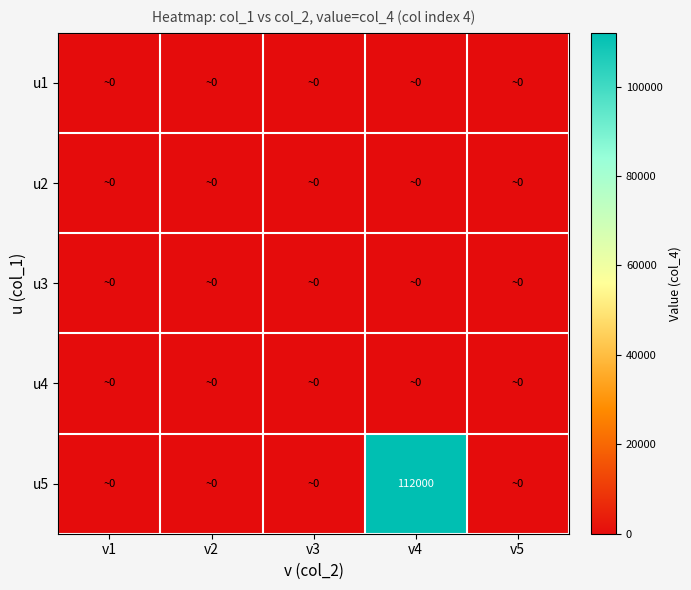

Is it true that u5 equals 112000 at v4?

True